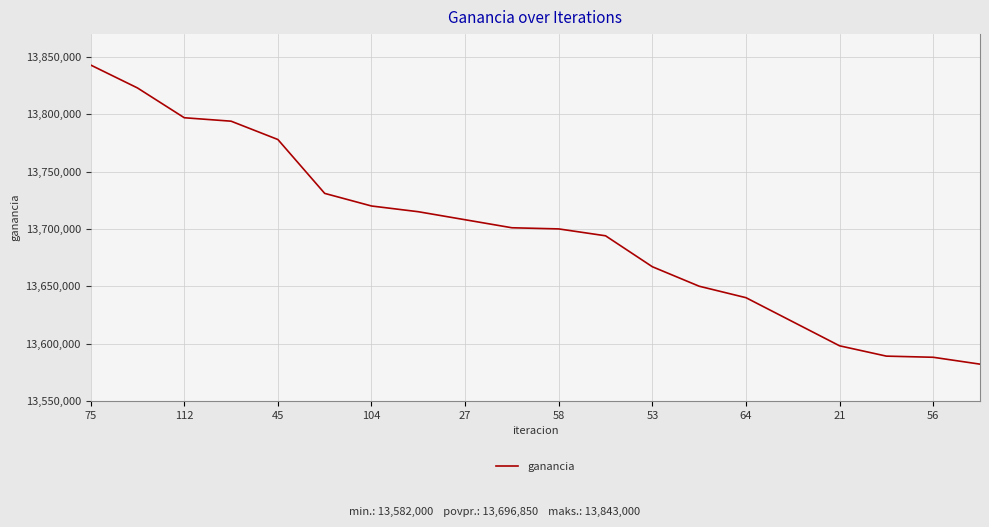

What is the greatest value displayed?

13843000